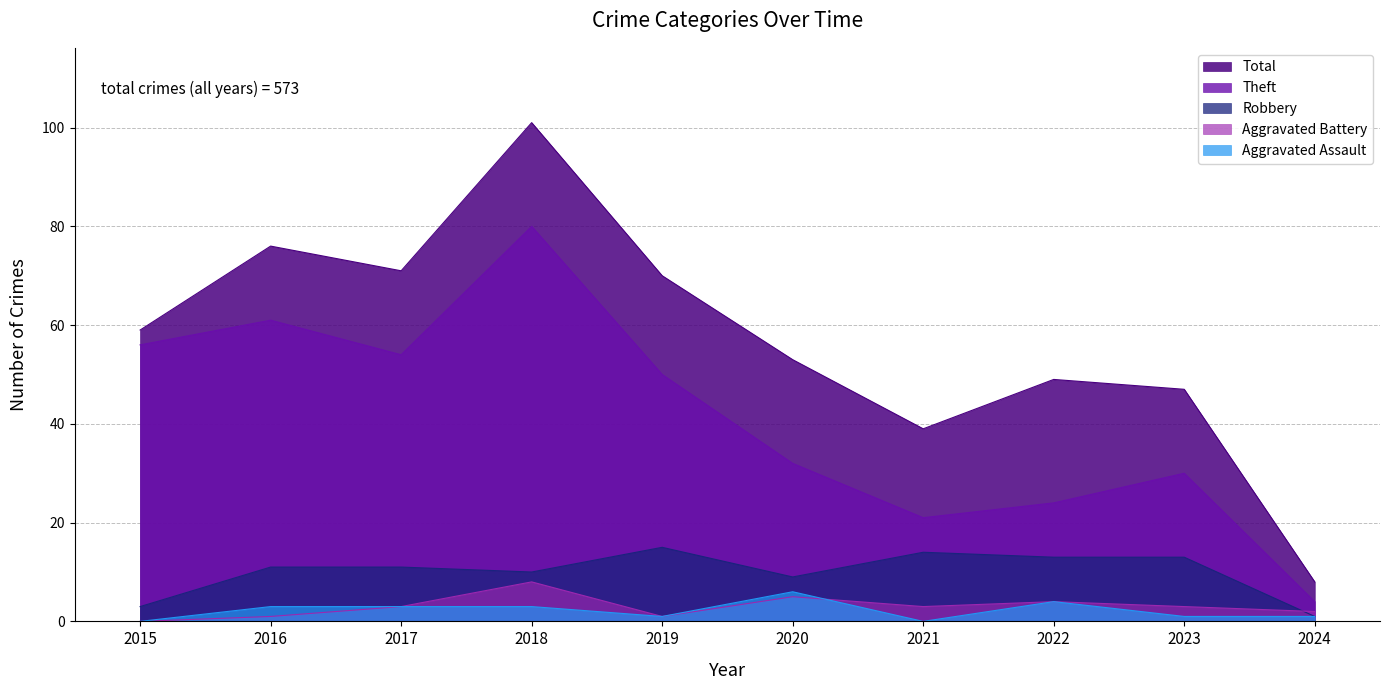

Where is the first local maximum for Aggravated Battery?

2018